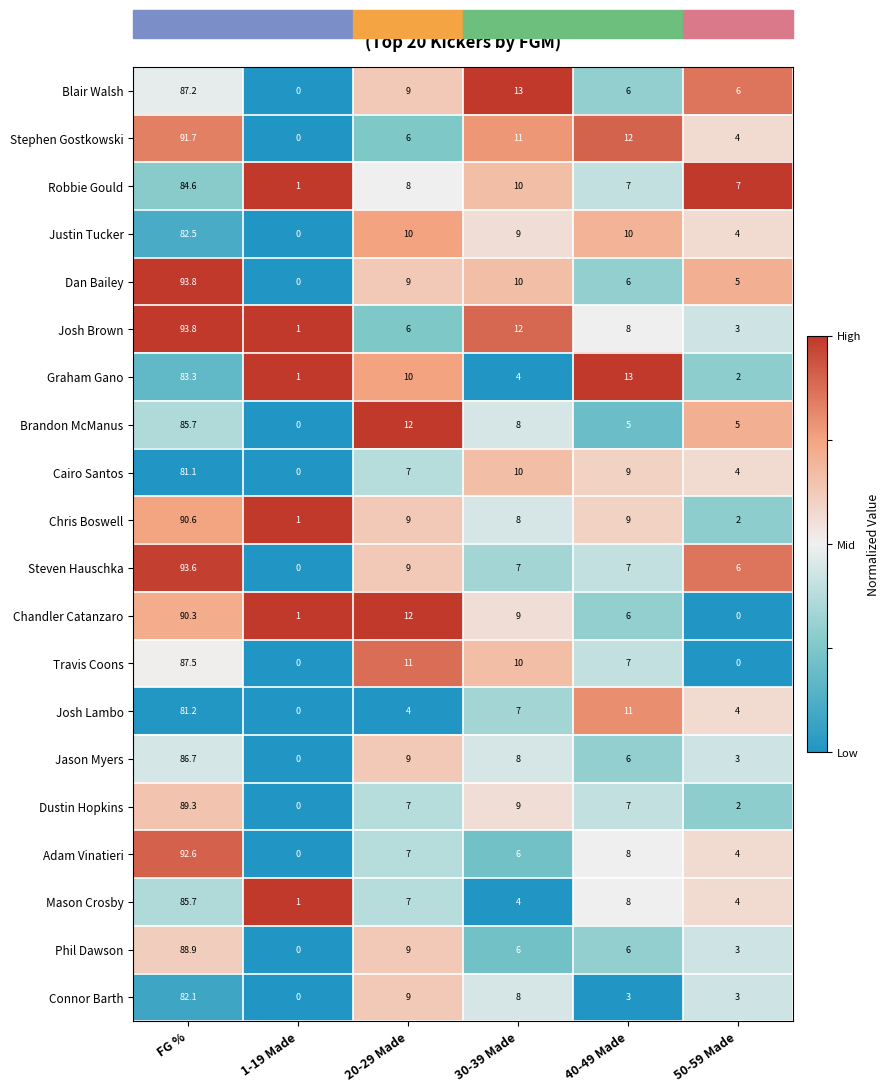

What is the maximum value for Stephen Gostkowski?

91.7